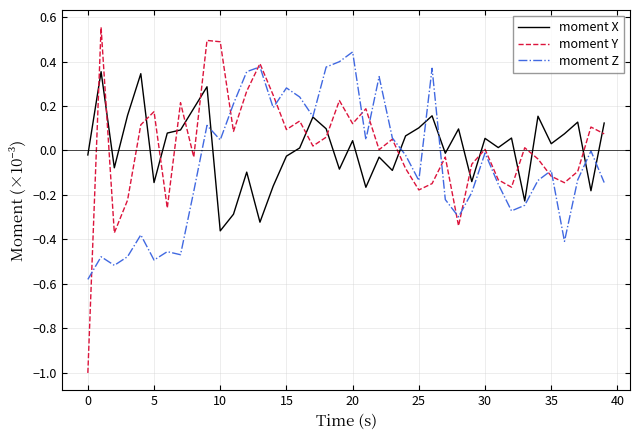

List the series in order of their peak value, highest first.

moment Y, moment Z, moment X